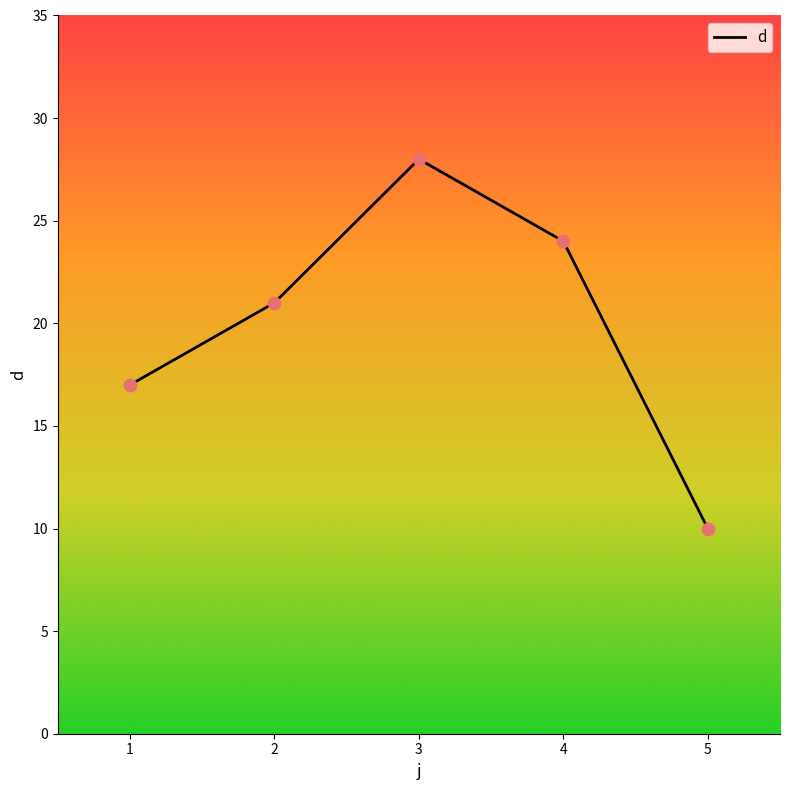

What is the ratio of the value at 3 to the value at 2?

1.3